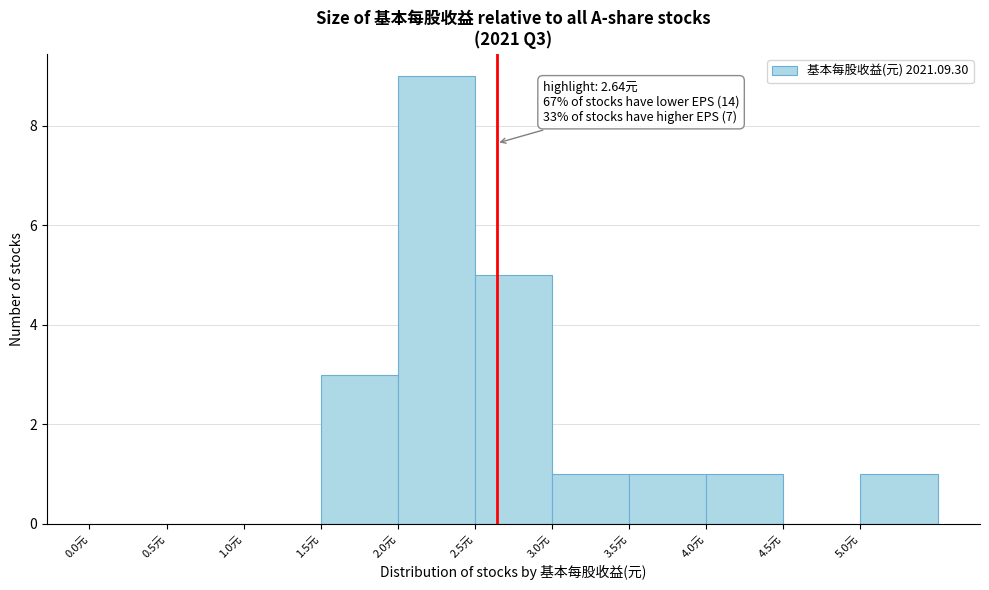

Over which range of the x-axis is the bar tallest?

2.0 to 2.5